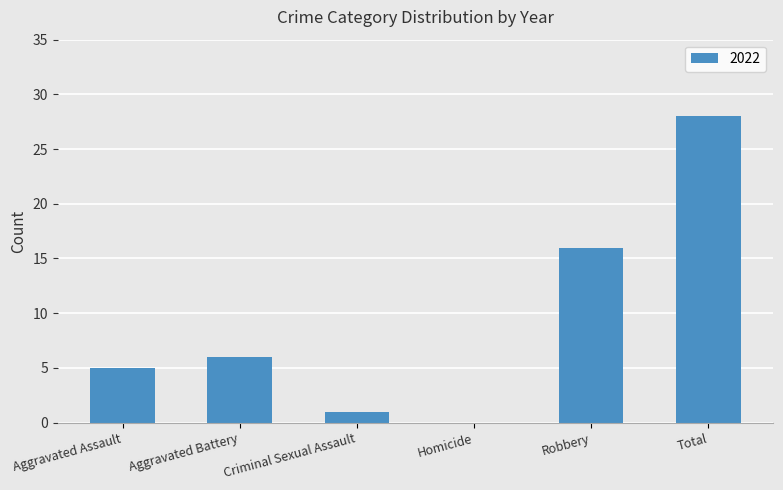

True or false: the data shows 6 at Aggravated Battery.

True